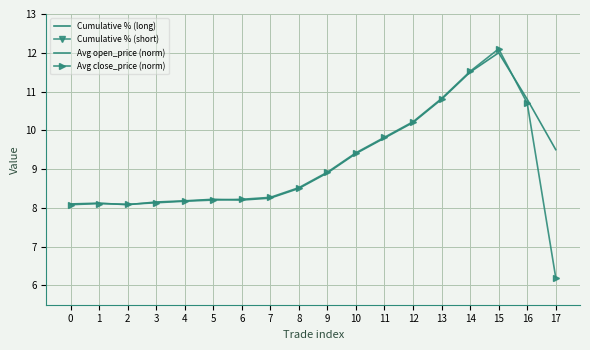

True or false: Avg open_price (norm) has more than 1 interior local peaks.

True